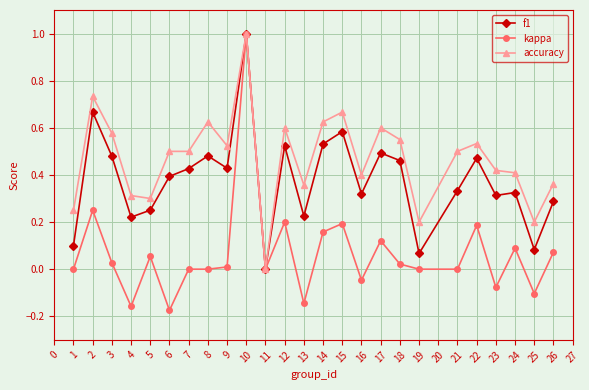

Where is accuracy nearest to the value 0?

11